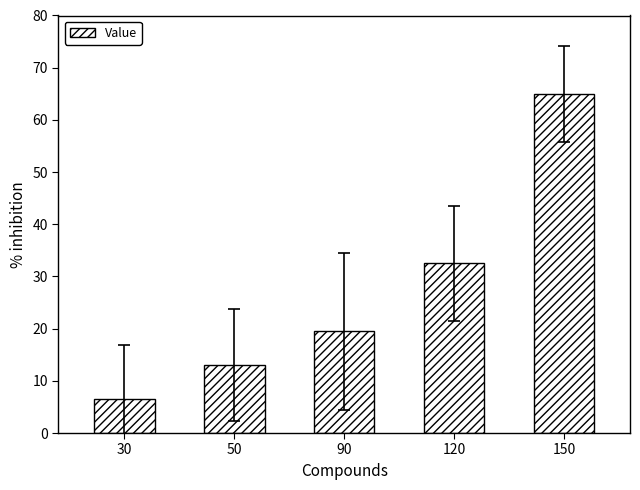

What is the difference between the second highest and second lowest values?

19.5